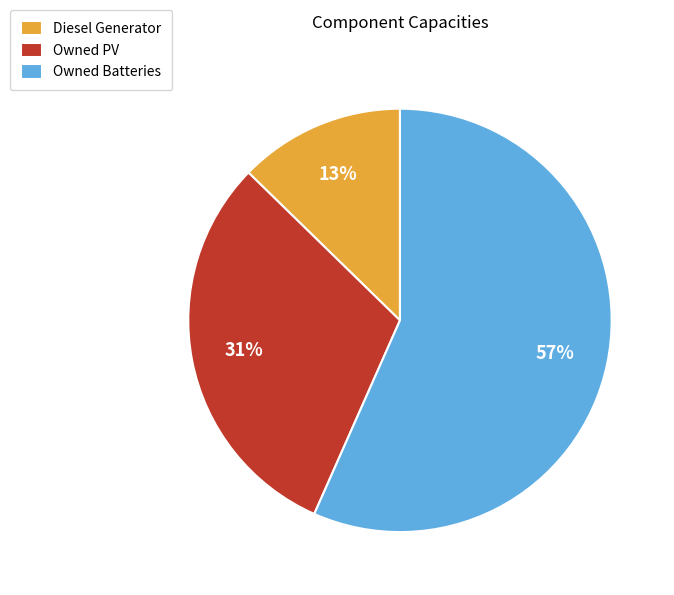

Approximately how many times larger is the value at Owned Batteries compared to Owned PV?

1.8